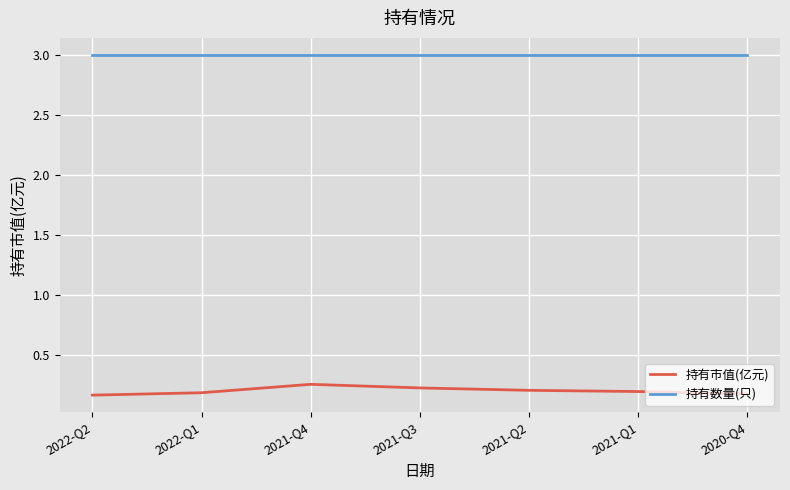

What is the sum of all 持有市值(亿元) values?

1.4